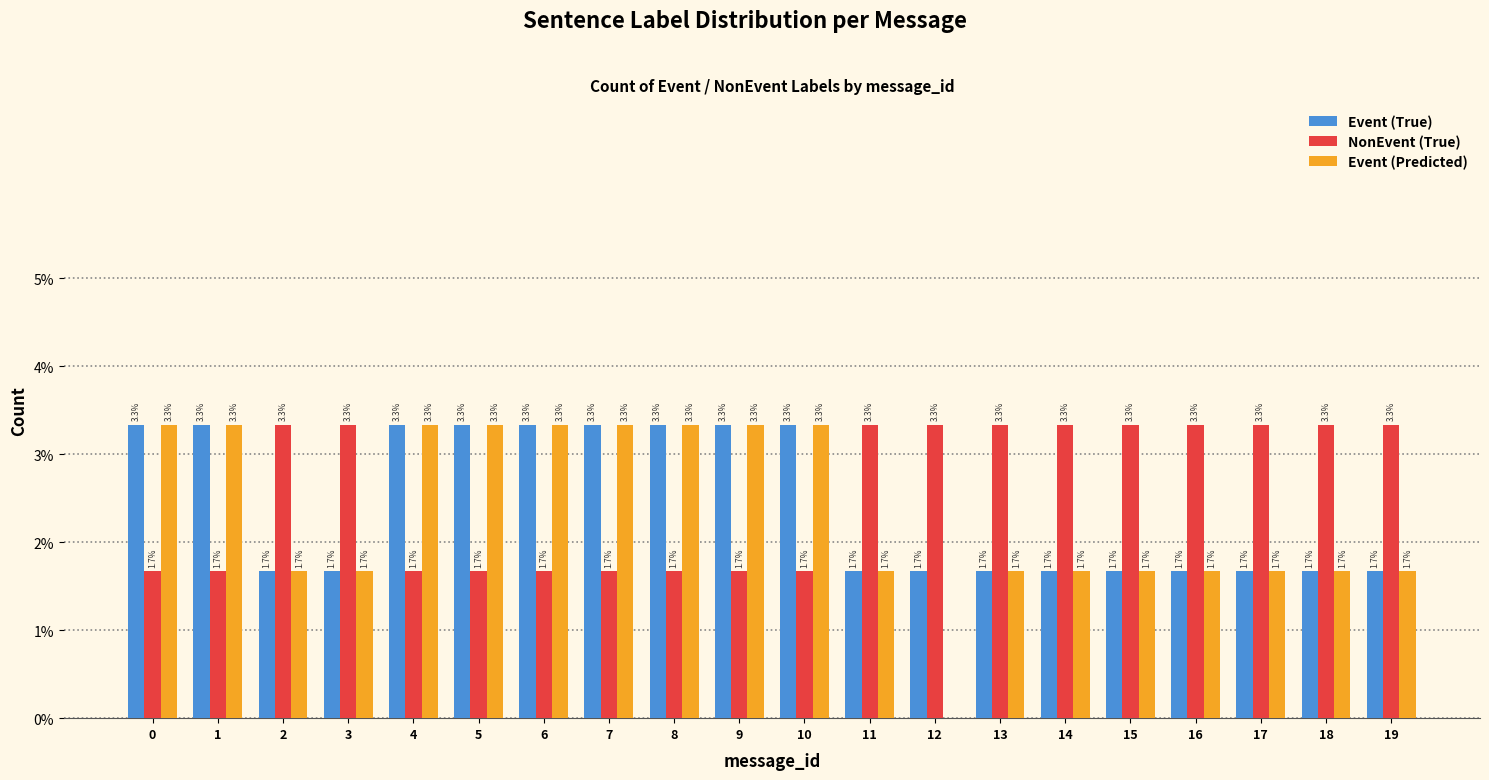

What are all the series names shown in the legend?

Event (True), NonEvent (True), Event (Predicted)